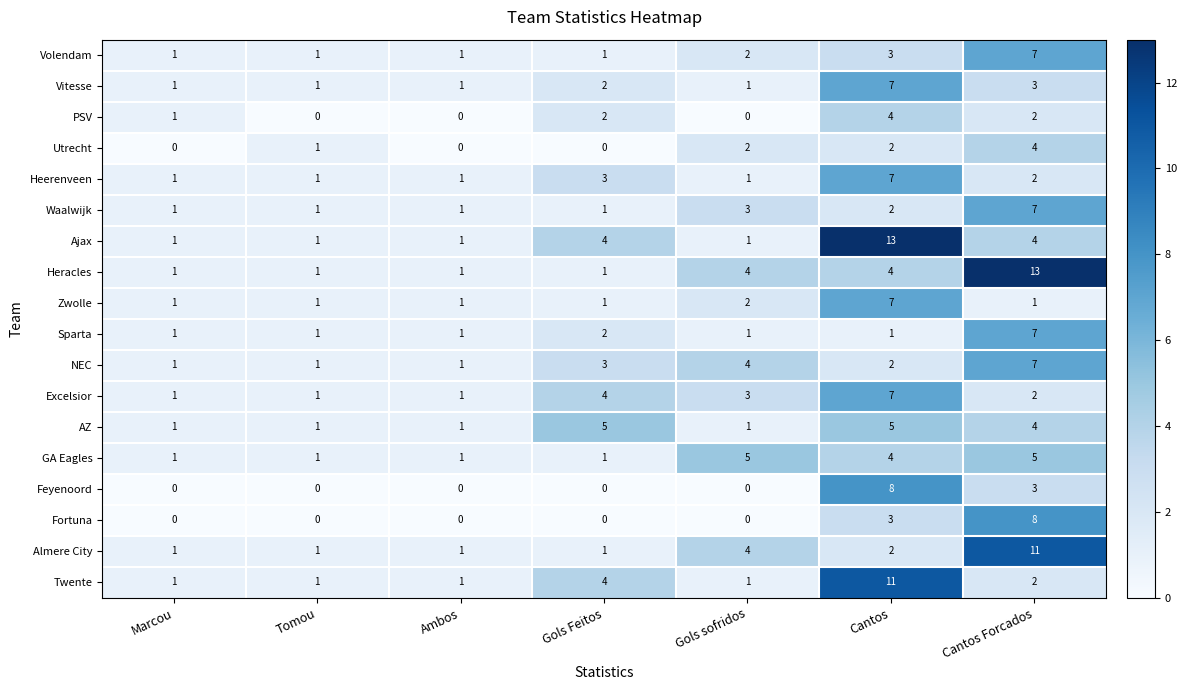

Is the value of Utrecht at Cantos greater than the value of Ajax at Cantos?

No